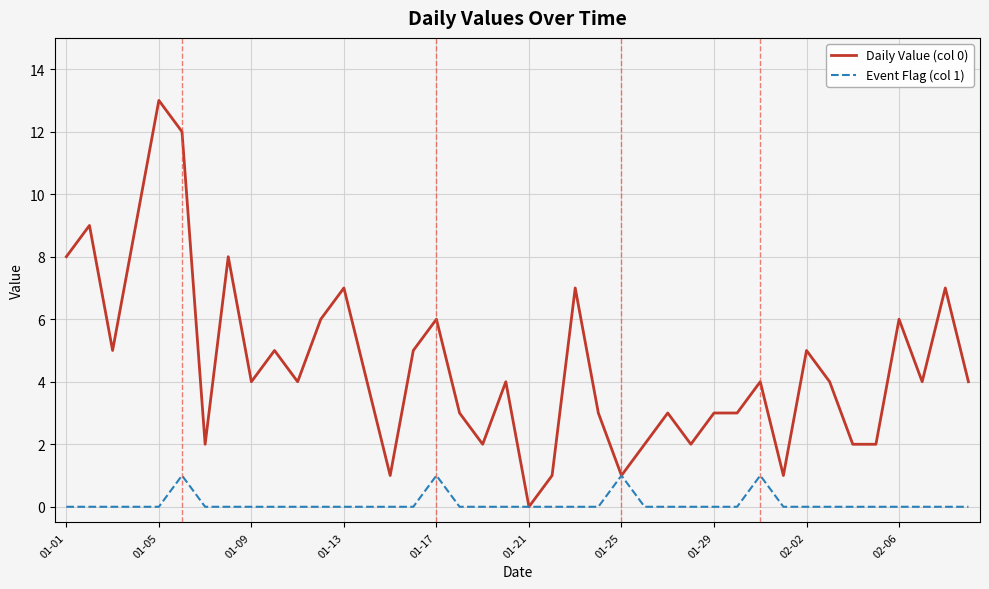

What is the greatest value displayed?

13